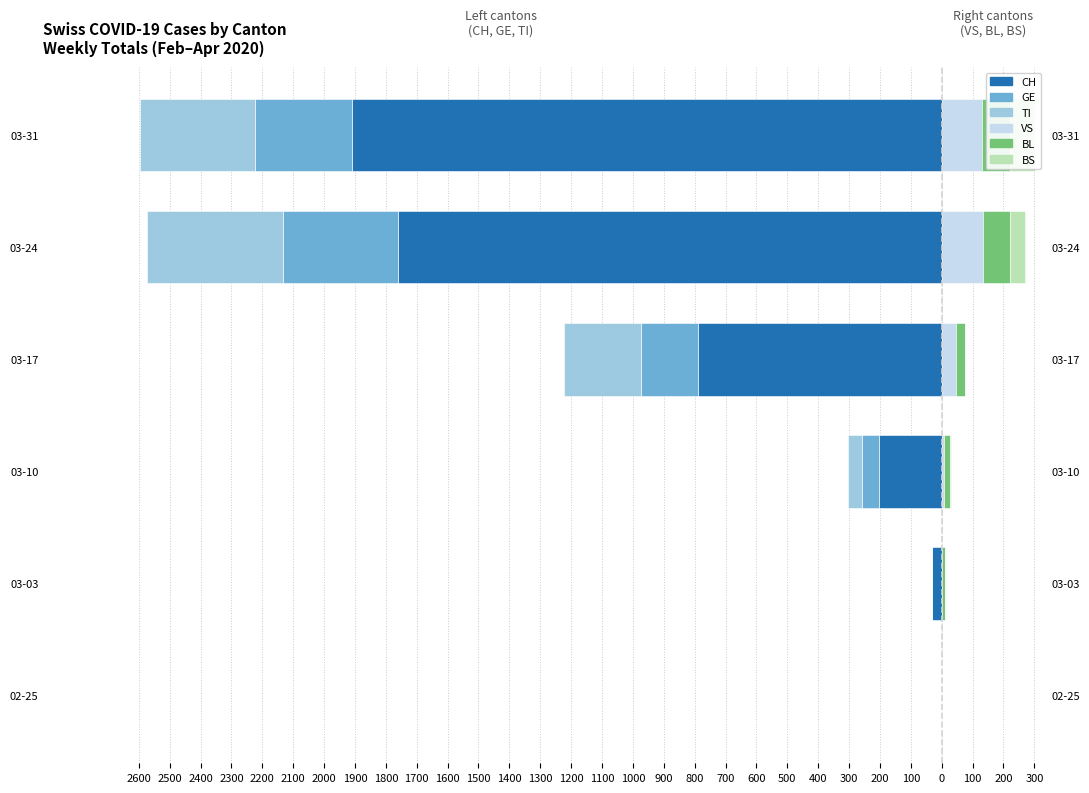

Reading left to right, what are all the values shown in this chart?

CH: 0	-30	-204	-789	-1762	-1909
GE: 0	-3	-53	-184	-372	-316
TI: 0	0	-47	-251	-441	-372
VS: 0	2	8	46	135	132
BL: 0	8	20	29	85	90
BS: 0	0	2	0	51	81